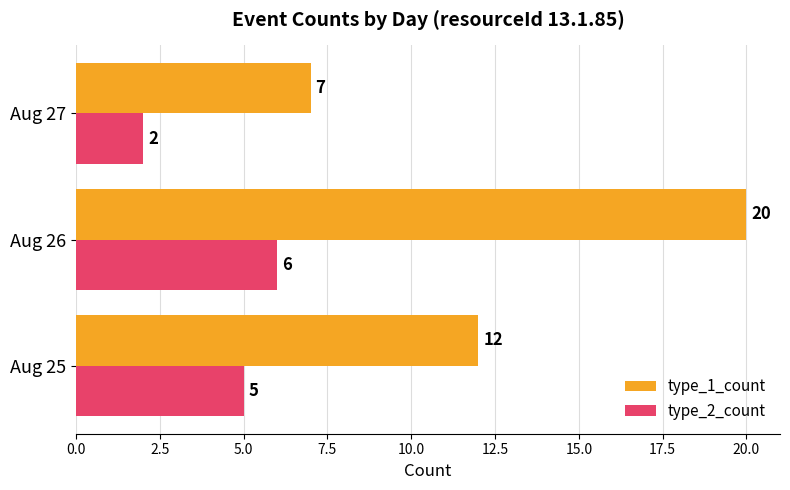

What is the sum of the type_1_count values at Aug 26 and Aug 27?

27